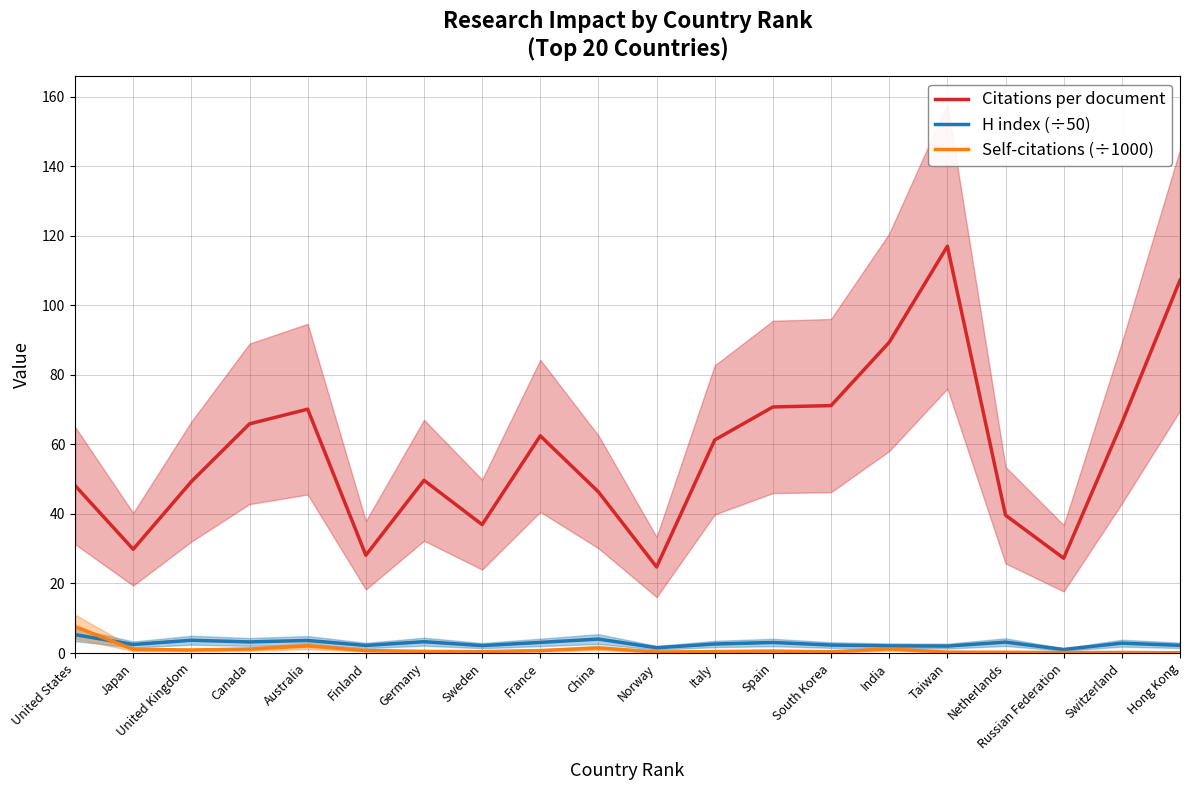

What is the difference between the highest and lowest values at Australia?

68.1